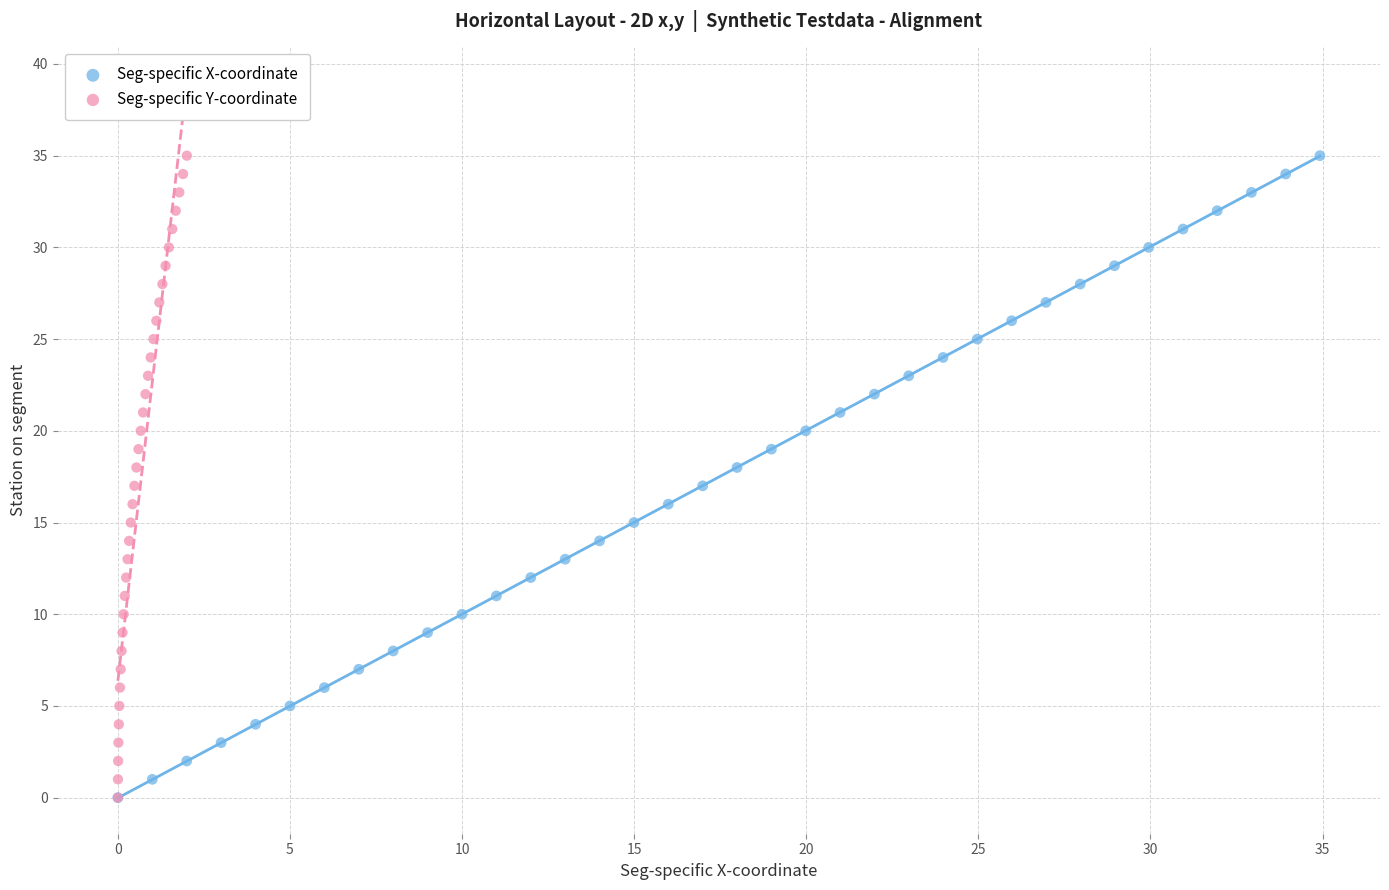

What are all the series names shown in the legend?

Seg-specific X-coordinate, Seg-specific Y-coordinate